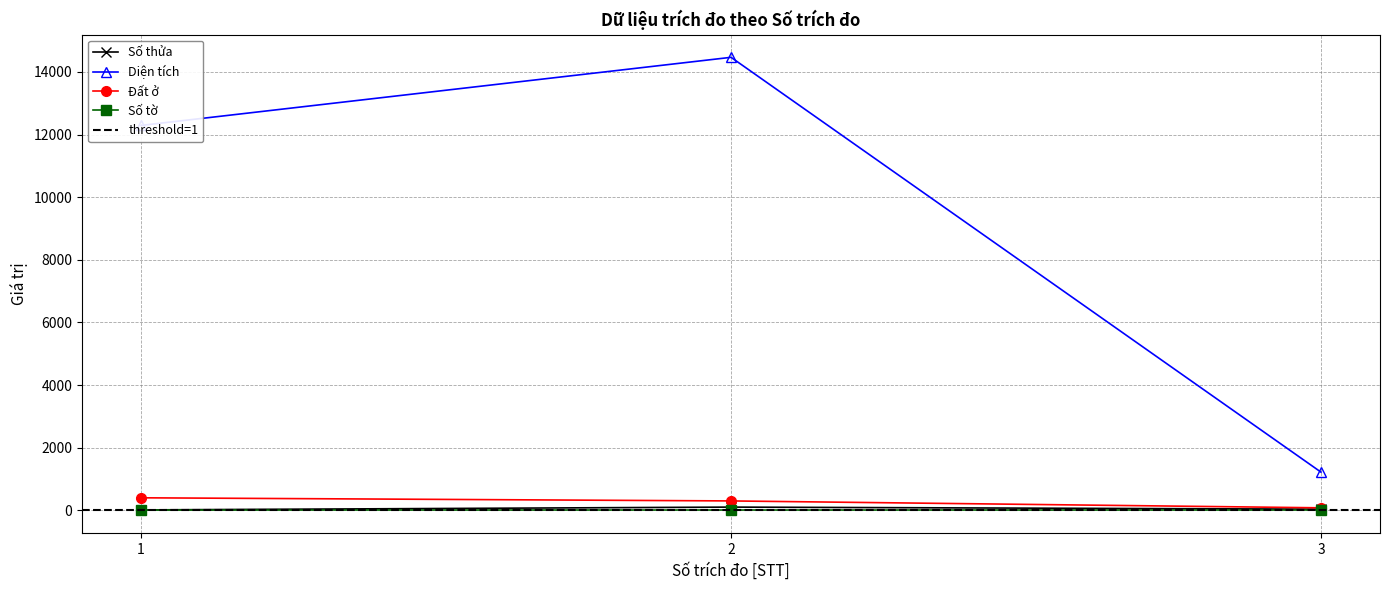

What is the total value across all series at 3?

1336.1